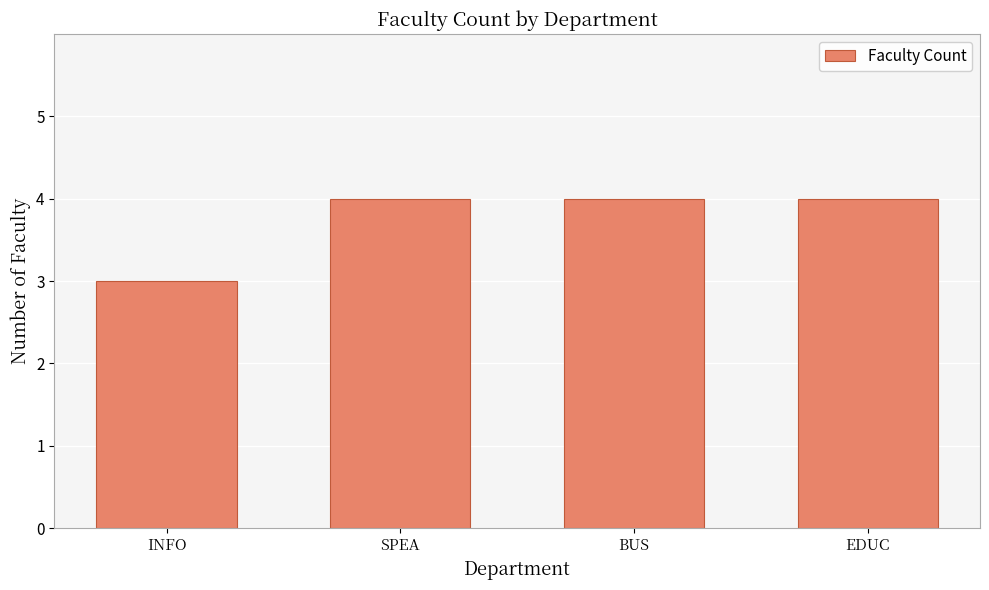

Does the chart contain stacked bars?

No